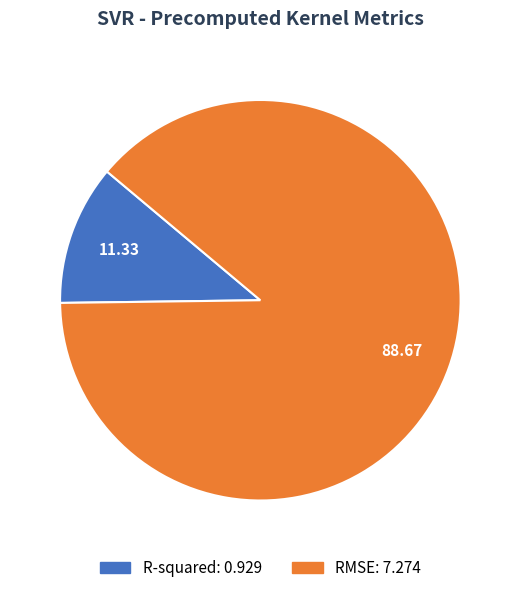

The R-squared slice represents 11% of the pie. True or false?

True